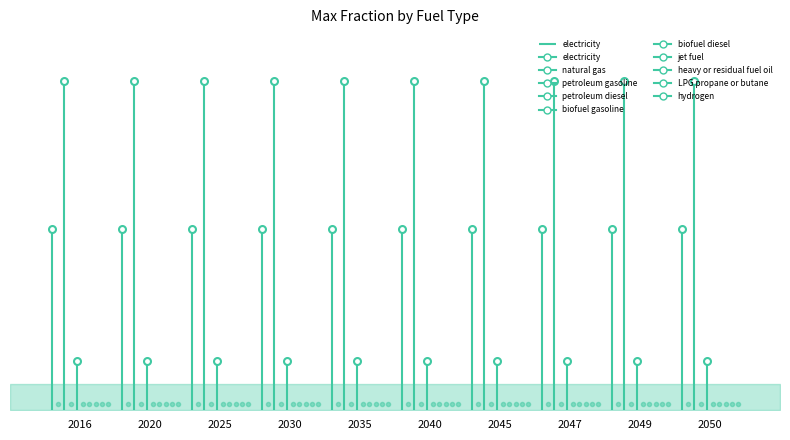

What is the change in value from 2016 to 2020?

+0.6